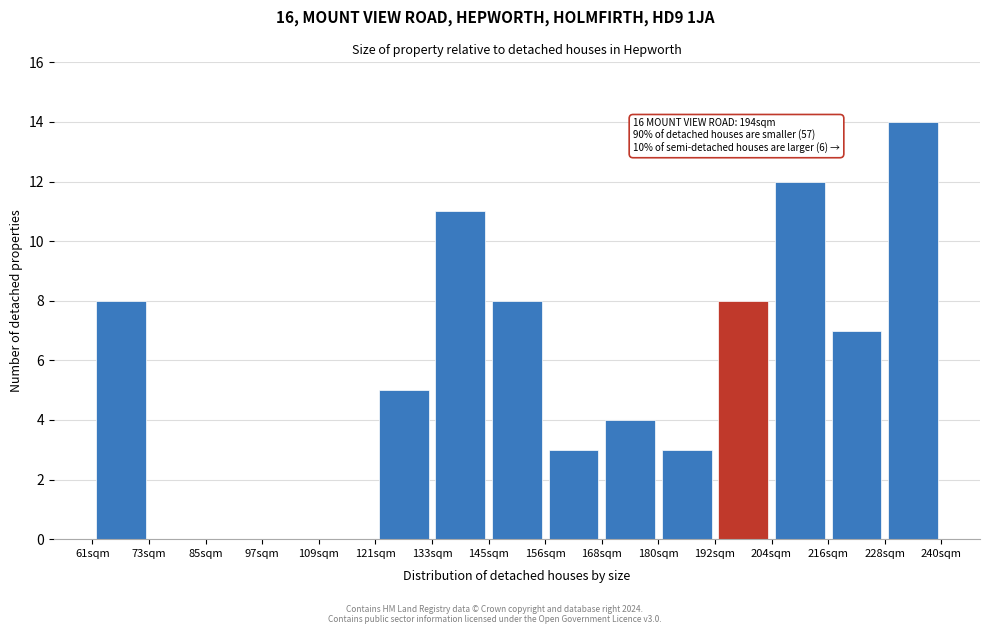

Which range on the x-axis has the tallest bar?

228 to 240